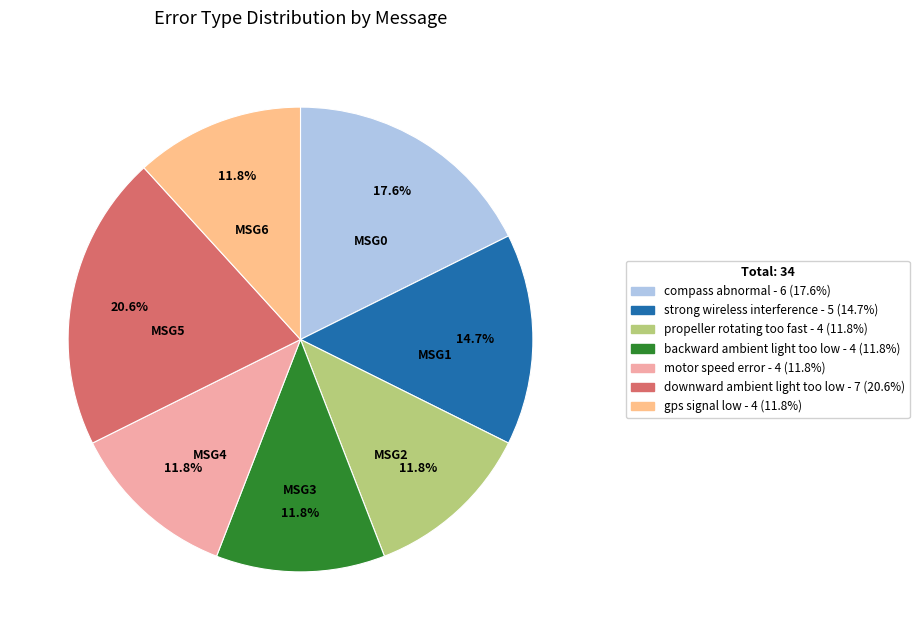

What is the largest slice in the pie chart?

MSG5